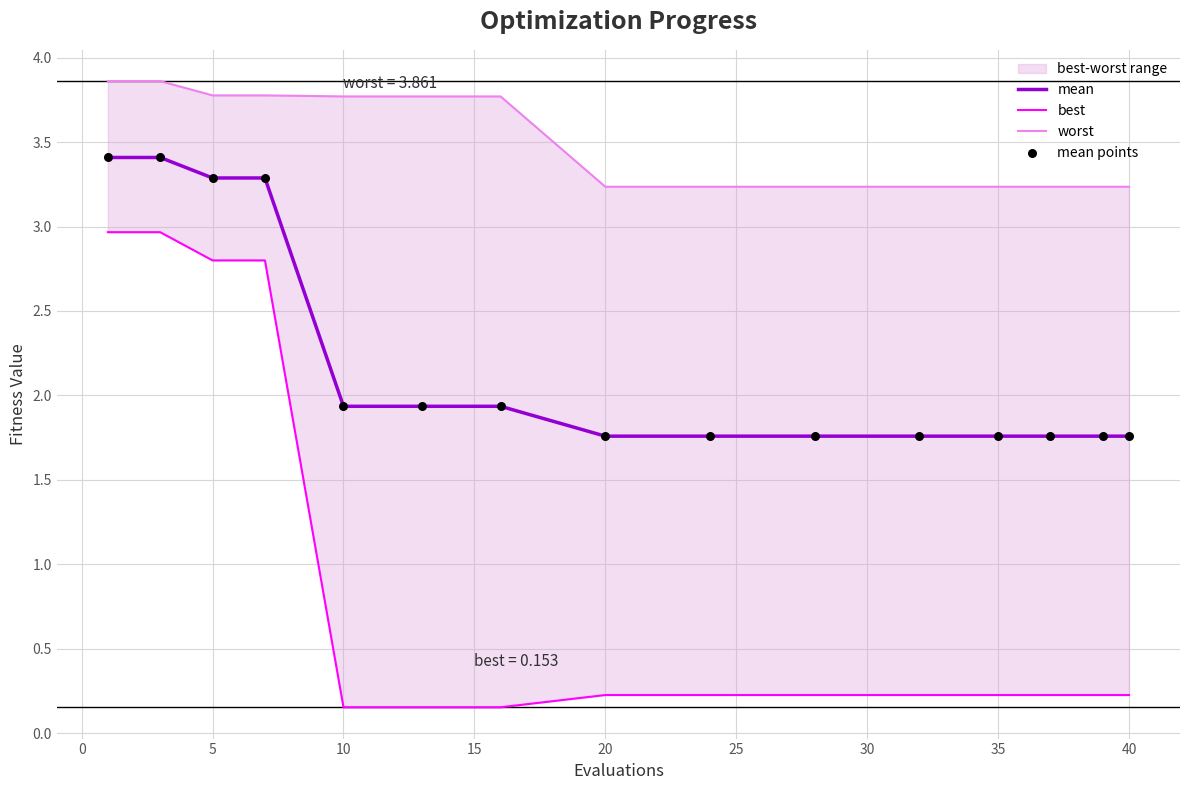

Which series has the largest Y range (max minus min)?

best